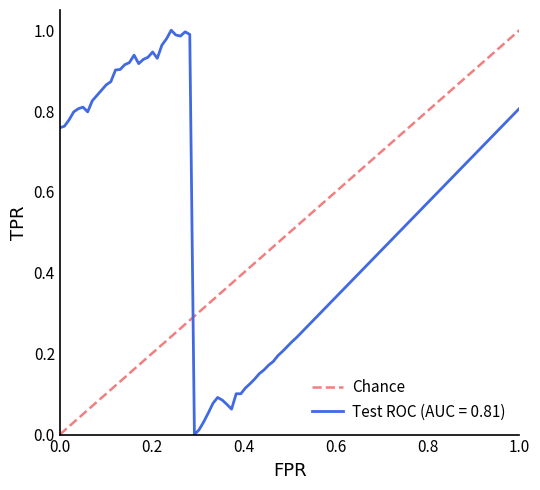

Reading right to left, list all the values displayed in this chart.

1	0